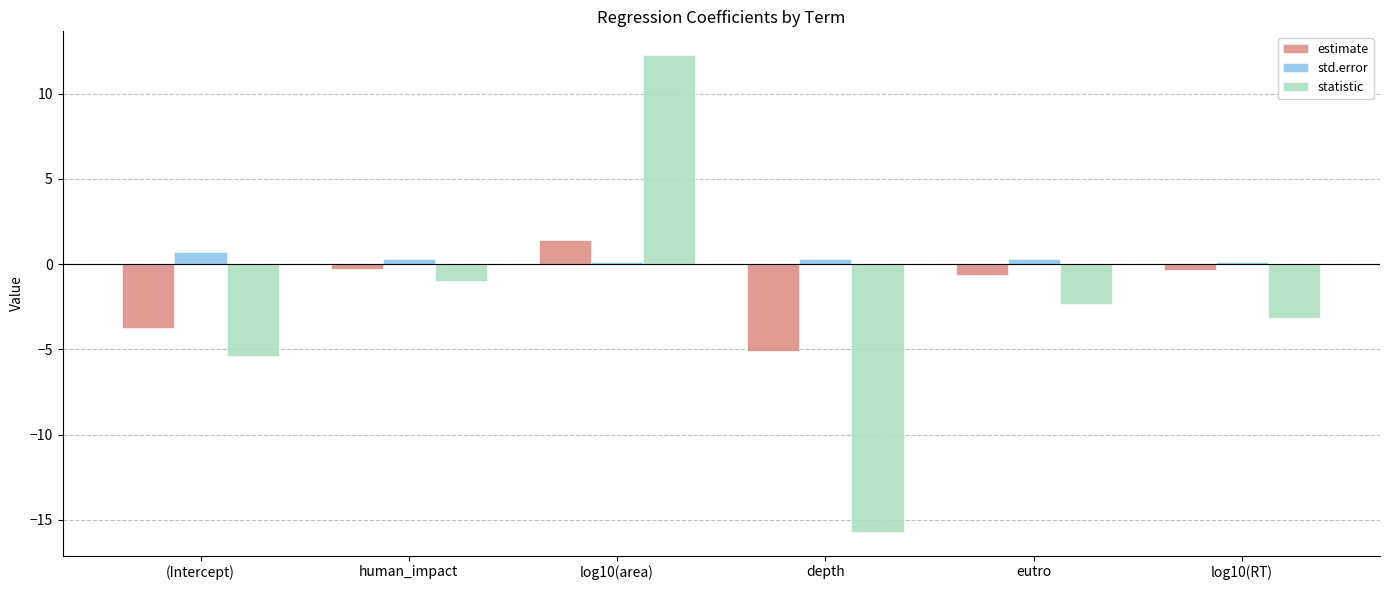

Between human_impact and depth, which series saw the biggest shift?

statistic